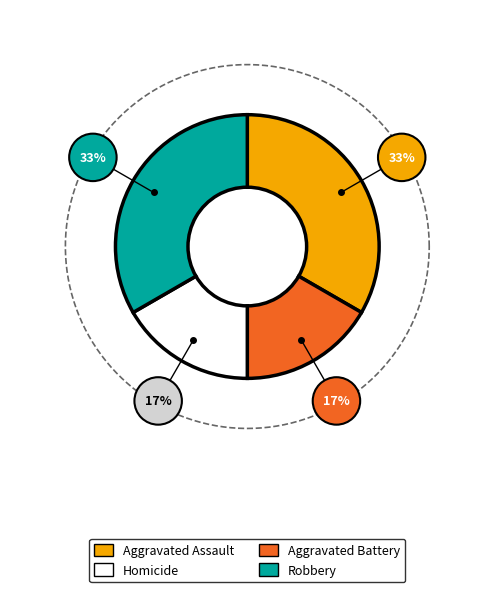

What is the ratio of the value at Robbery to the value at Aggravated Assault?

1.0